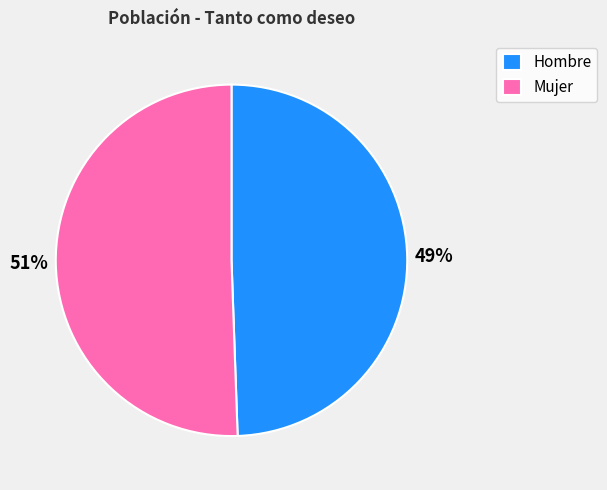

Is it true that Mujer is 57% of the pie?

False